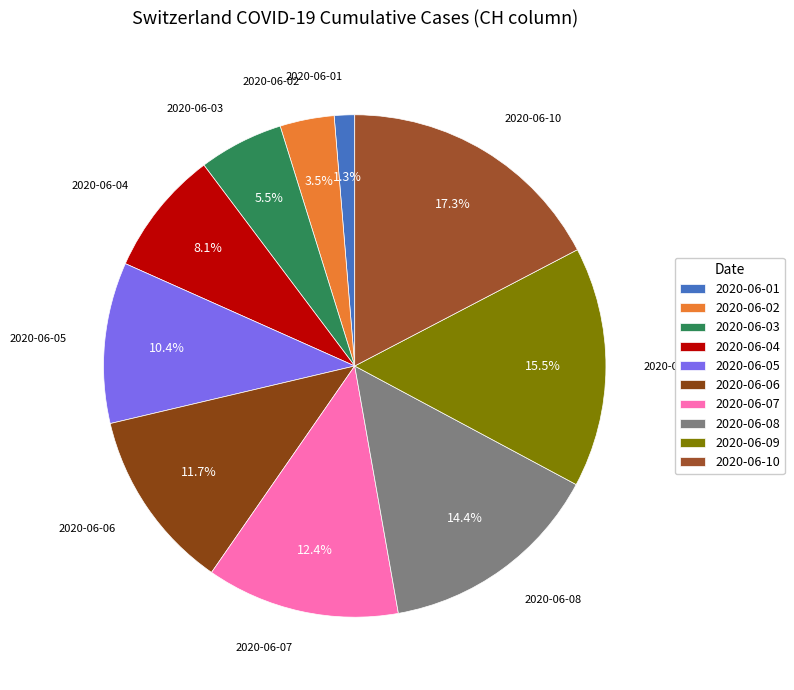

How many segments does this pie chart have?

10